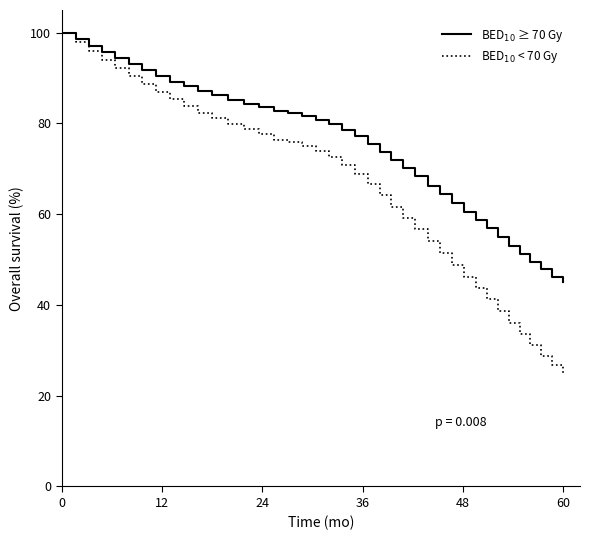

What is the minimum value shown in the chart?

25.0